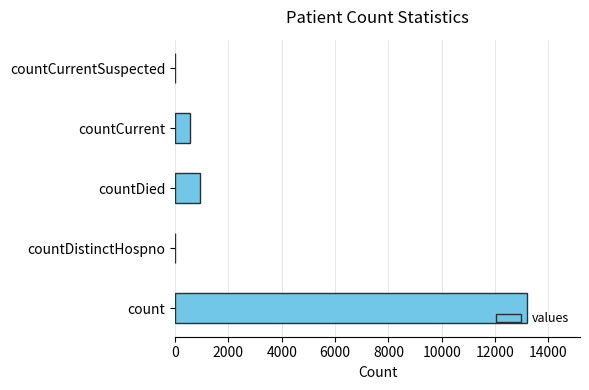

What is the sum of all values?

14700